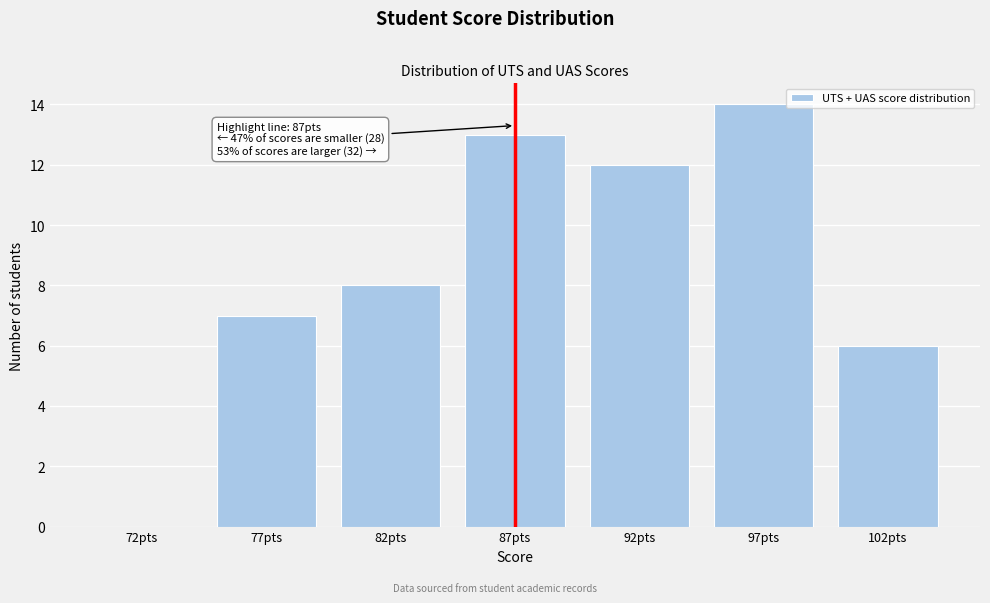

Reading right to left, extract all data points from this chart.

102pts=6	97pts=14	92pts=12	87pts=13	82pts=8	77pts=7	72pts=0